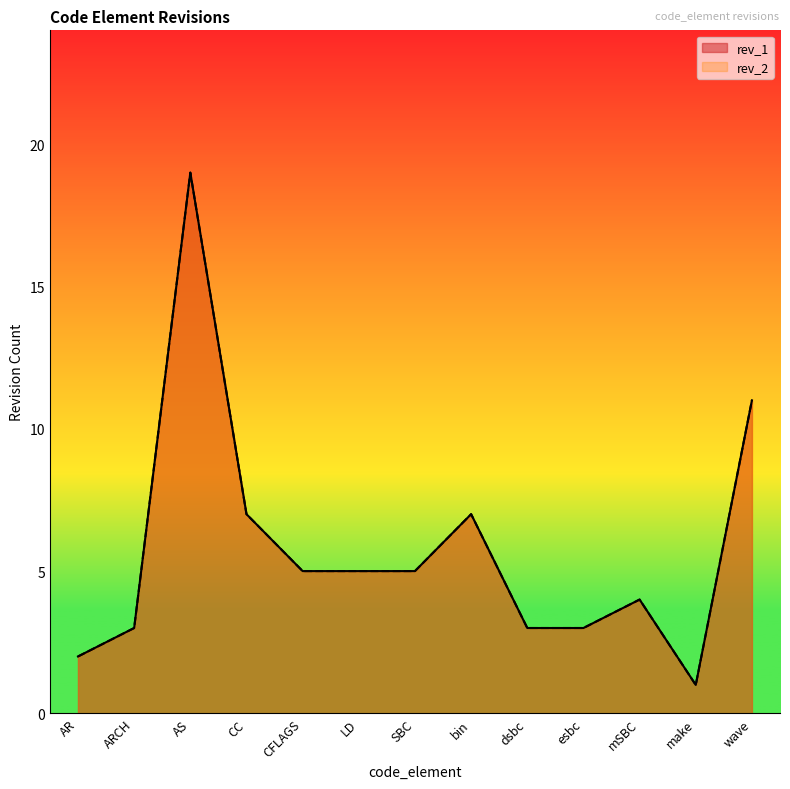

True or false: rev_2 has a value of 1 at ARCH.

False